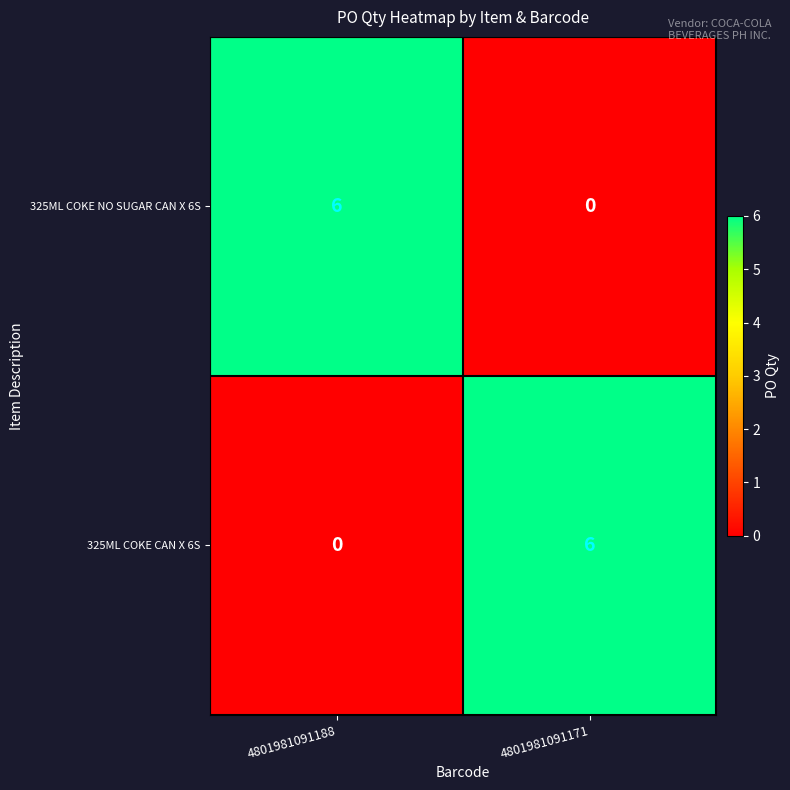

Reading right to left, what are all the values shown in this chart?

325ML COKE NO SUGAR CAN X 6S: 0	6
325ML COKE CAN X 6S: 6	0